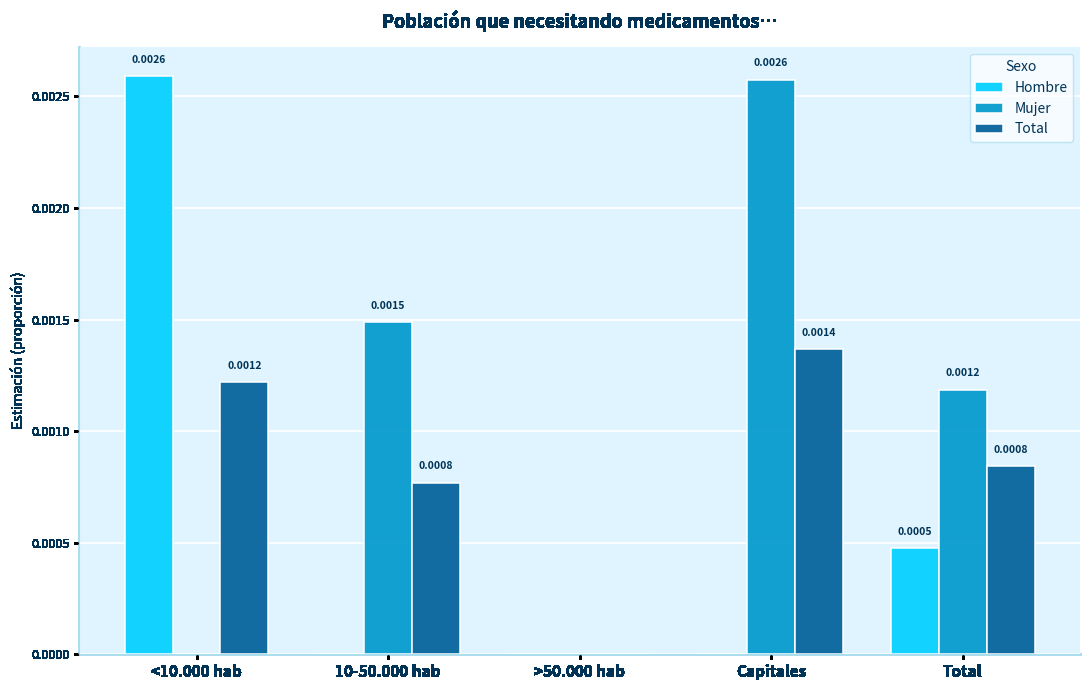

Which series changed the most between >50.000 hab and Total?

Mujer